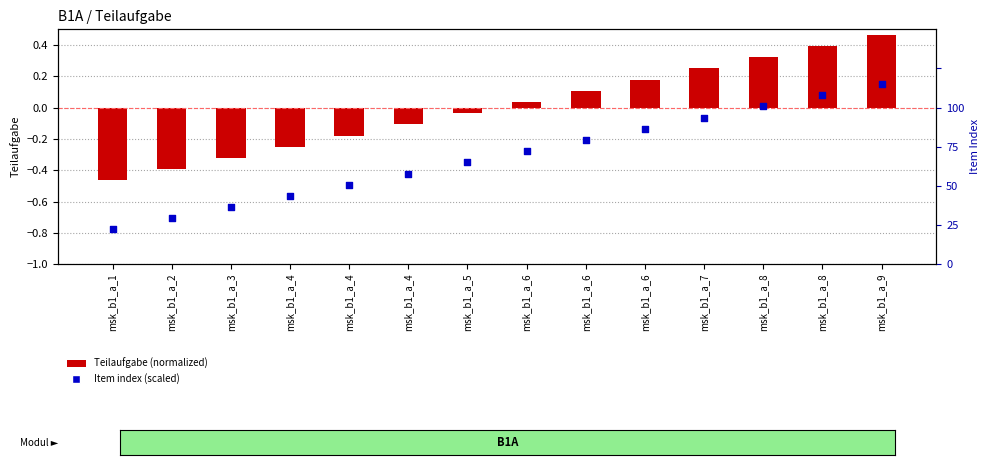

Which series has the largest Y range (max minus min)?

Teilaufgabe (normalized)